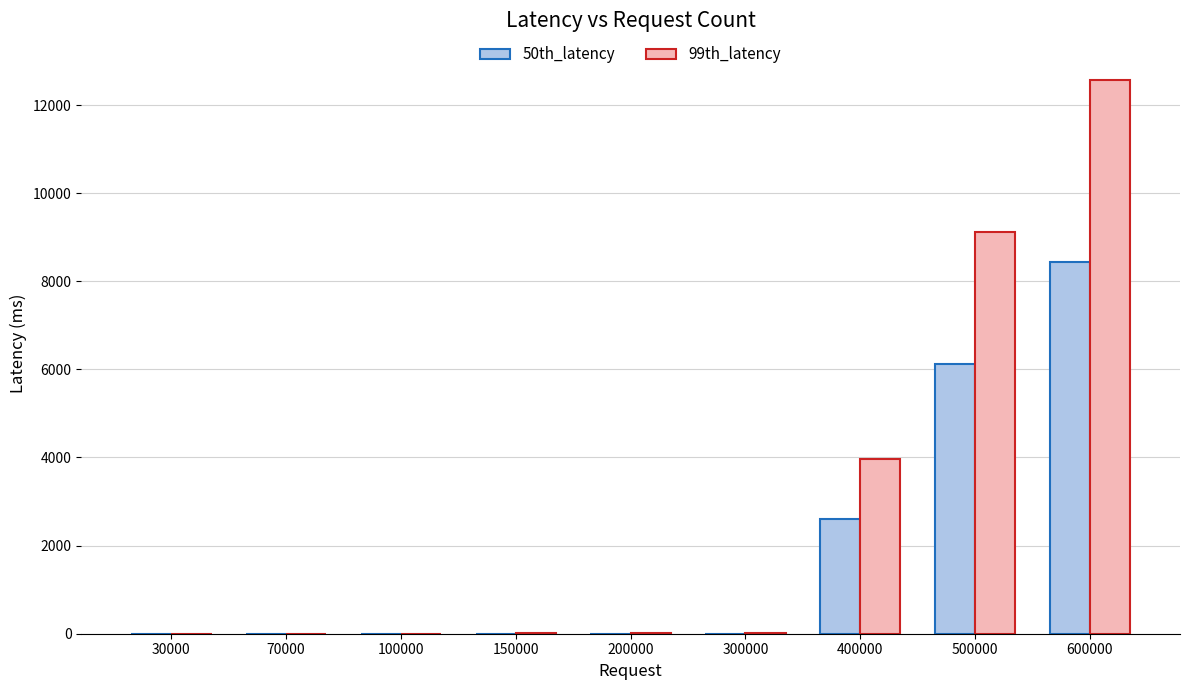

What is the maximum value shown in the chart?

12574.7